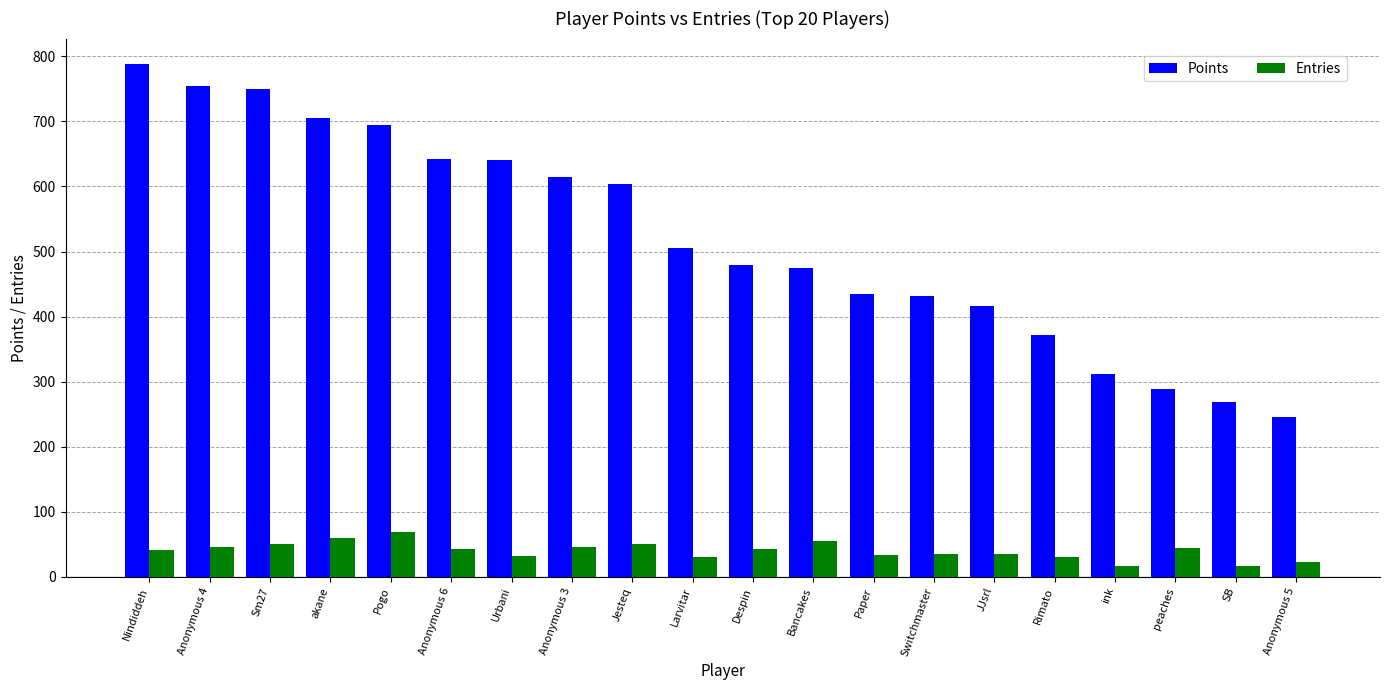

List the series in order of their peak value, lowest first.

Entries, Points